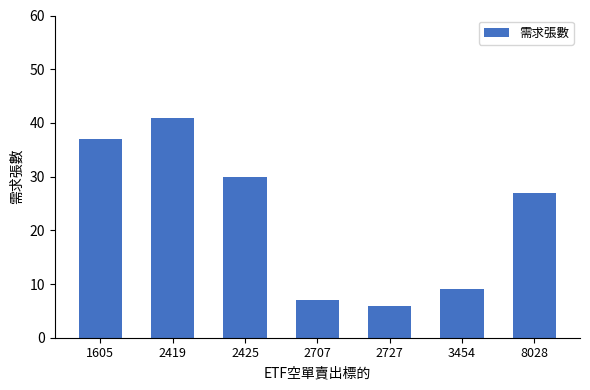

How many bars are there in total?

7